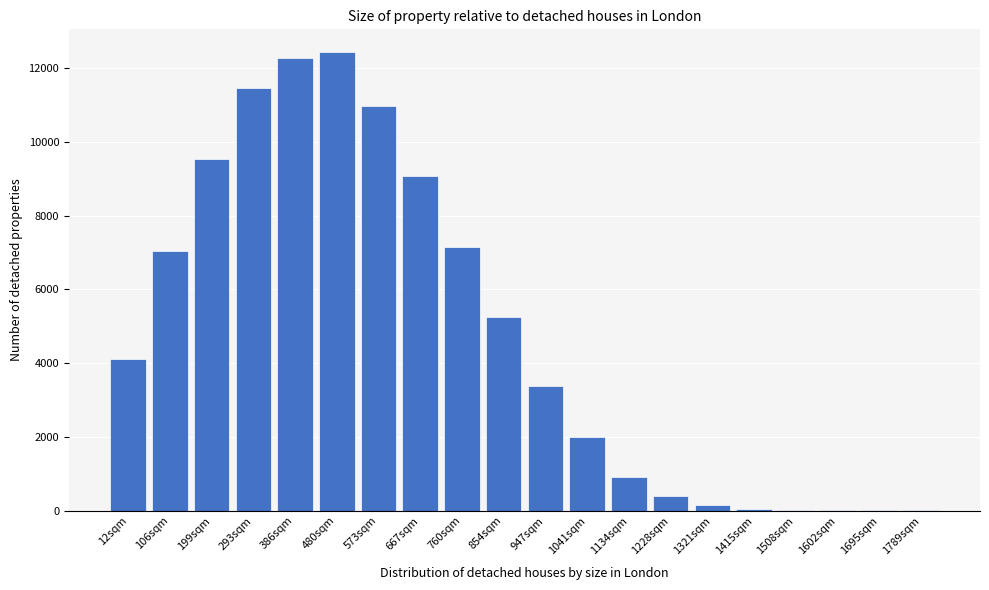

Is it true that the value at 480sqm is 7530?

False